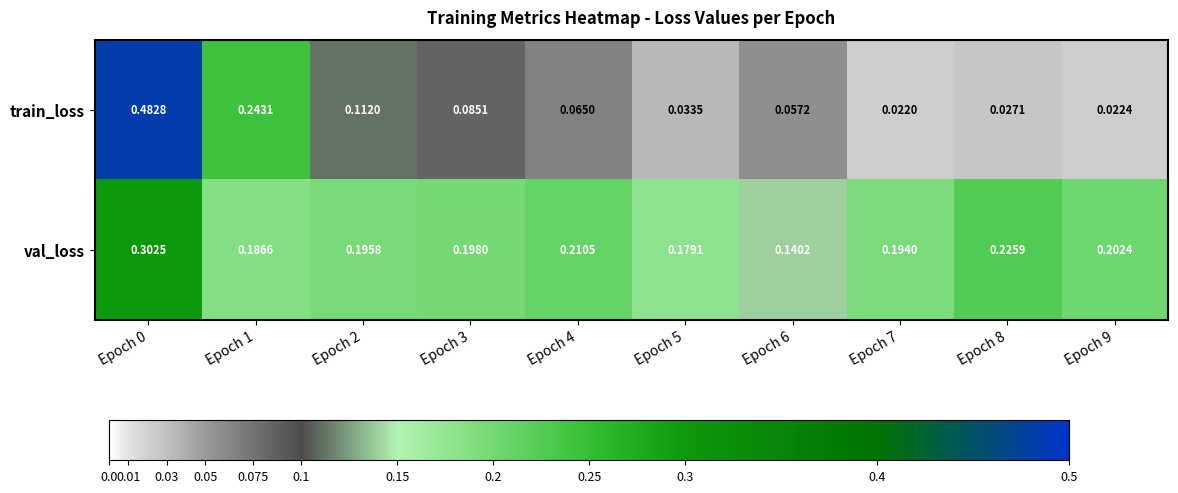

Which series has the widest spread of values?

train_loss